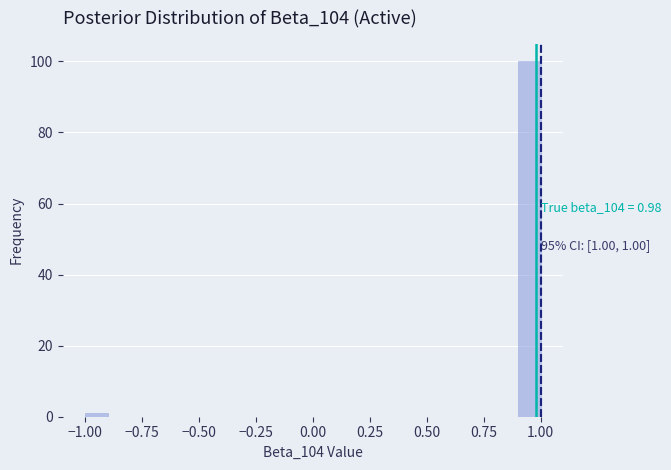

Read against the x-axis, roughly where is the centre of the tallest bar?

0.95